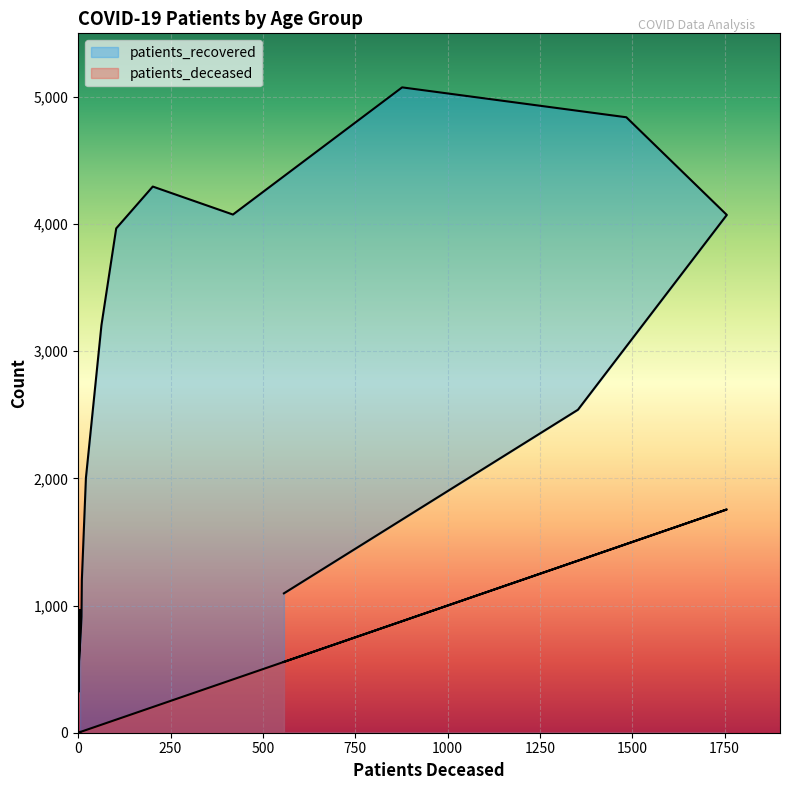

True or false: patients_deceased and patients_recovered intersect in this chart.

False